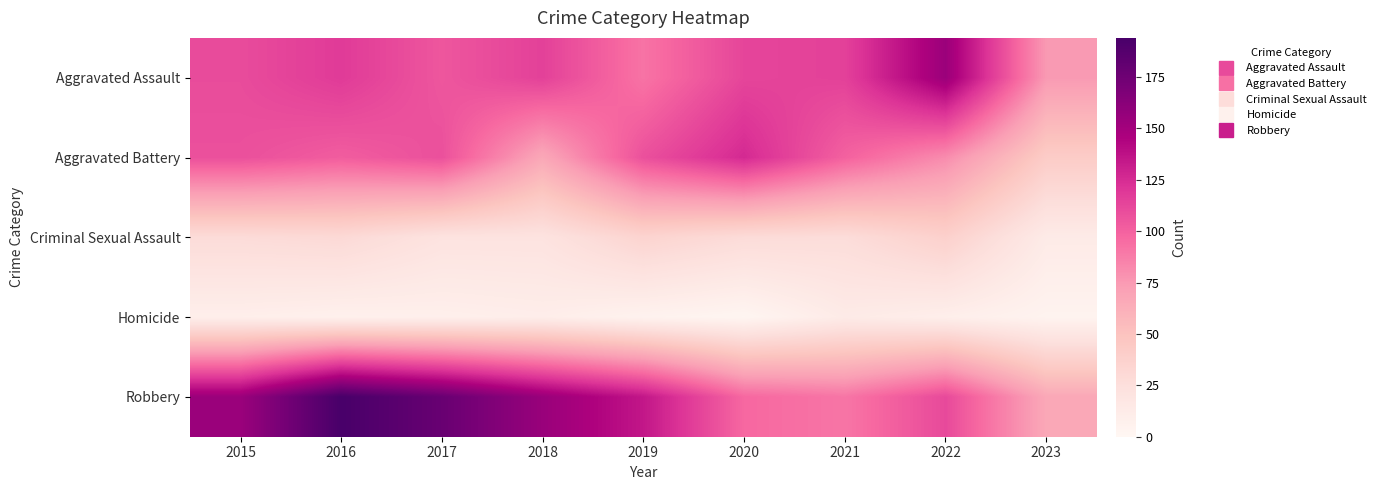

Reading right to left, transcribe all the data shown in this chart.

Aggravated Assault: 2023=75	2022=154	2021=115	2020=113	2019=92	2018=115	2017=105	2016=118	2015=110
Aggravated Battery: 2023=42	2022=81	2021=100	2020=126	2019=108	2018=67	2017=108	2016=102	2015=108
Criminal Sexual Assault: 2023=13	2022=38	2021=27	2020=28	2019=35	2018=21	2017=21	2016=30	2015=28
Homicide: 2023=4	2022=9	2021=13	2020=2	2019=5	2018=10	2017=8	2016=7	2015=9
Robbery: 2023=67	2022=111	2021=91	2020=97	2019=135	2018=155	2017=178	2016=194	2015=154